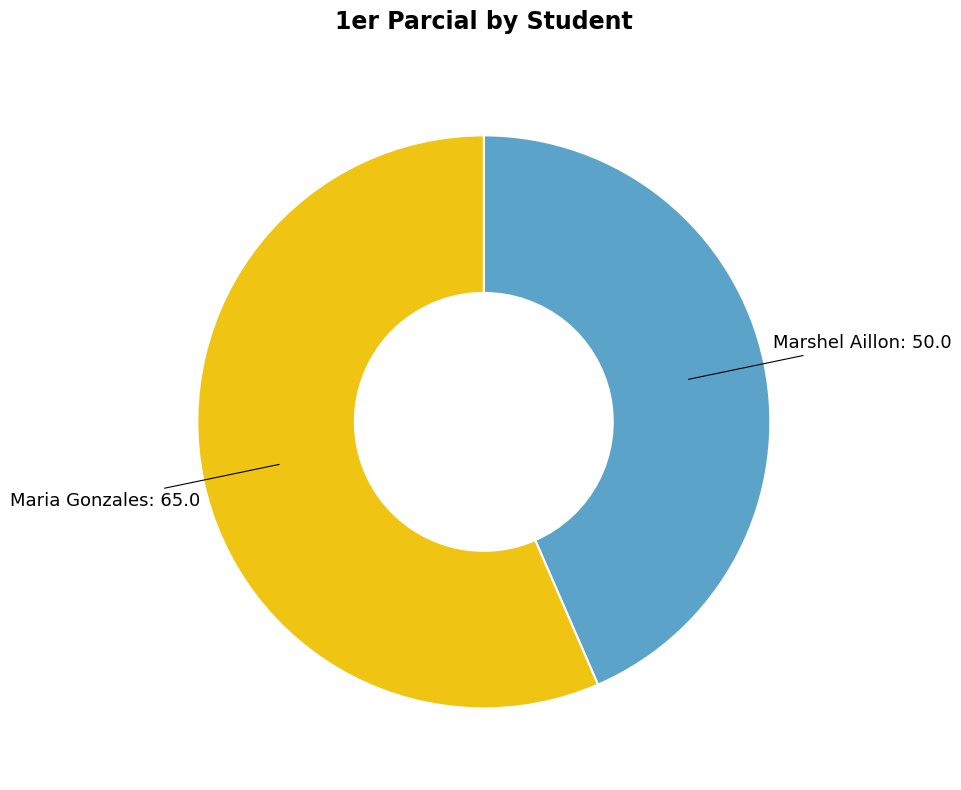

Does any single category account for the majority?

Yes